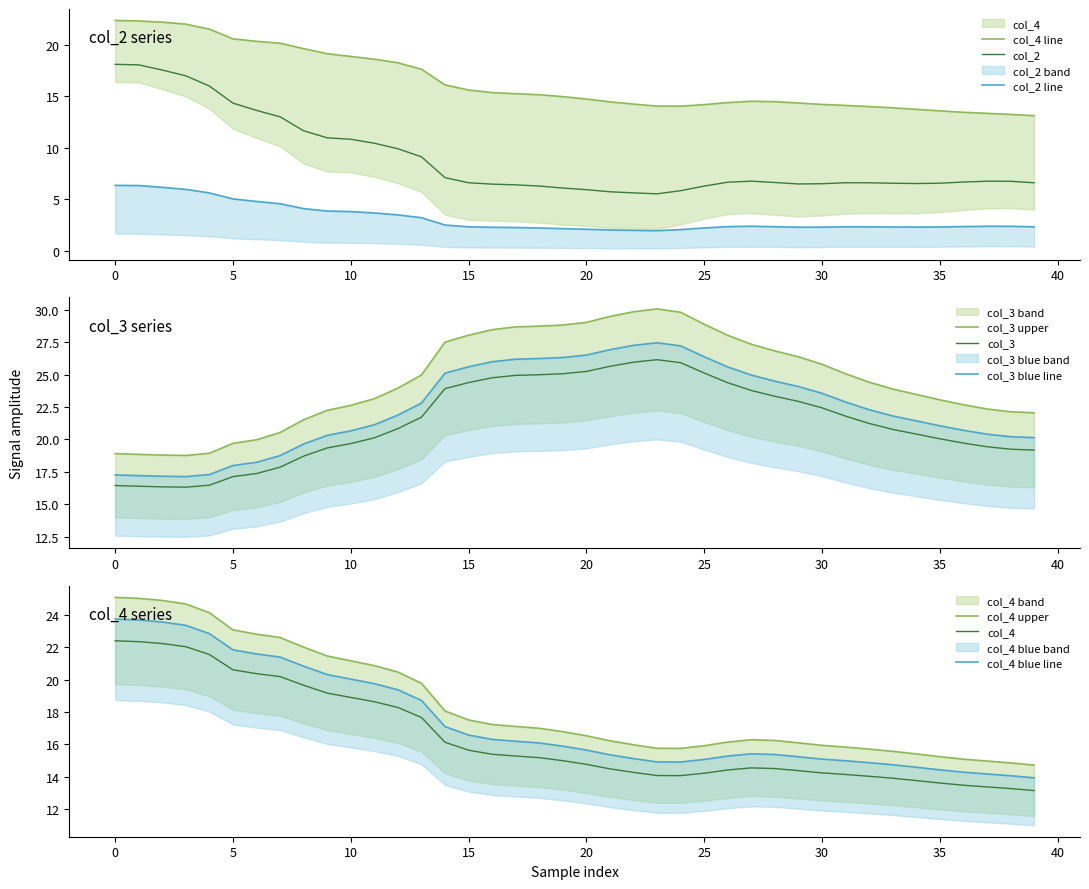

Between 8 and 35, which is larger?

8